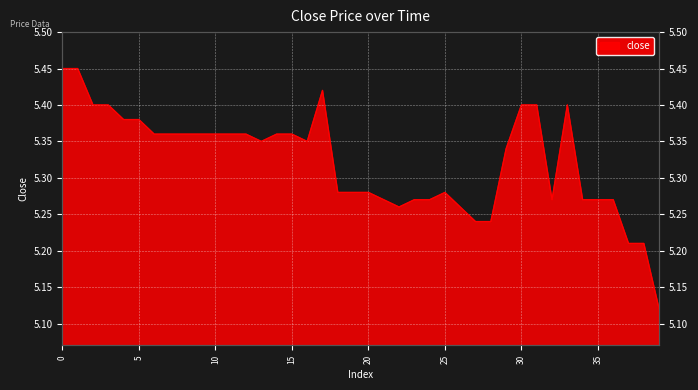

Read the value at 23.

5.3